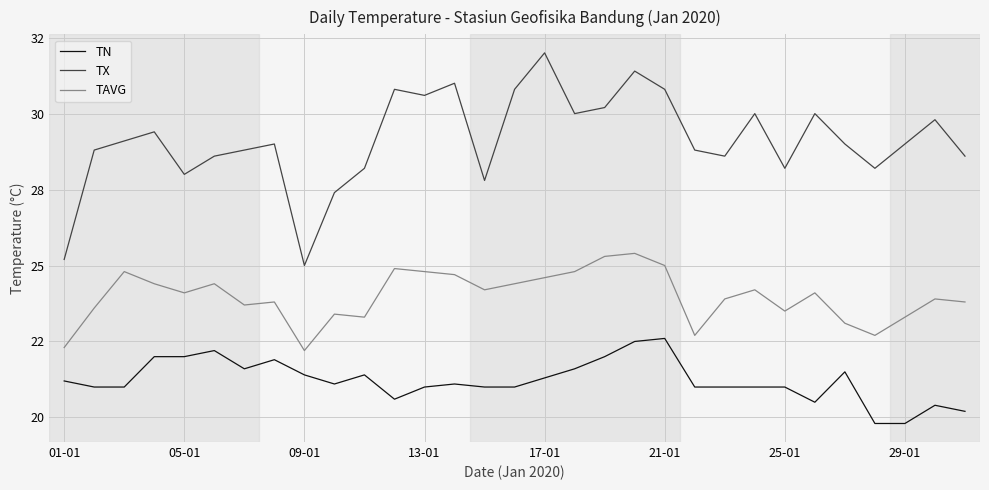

What are all the series names shown in the legend?

TN, TX, TAVG